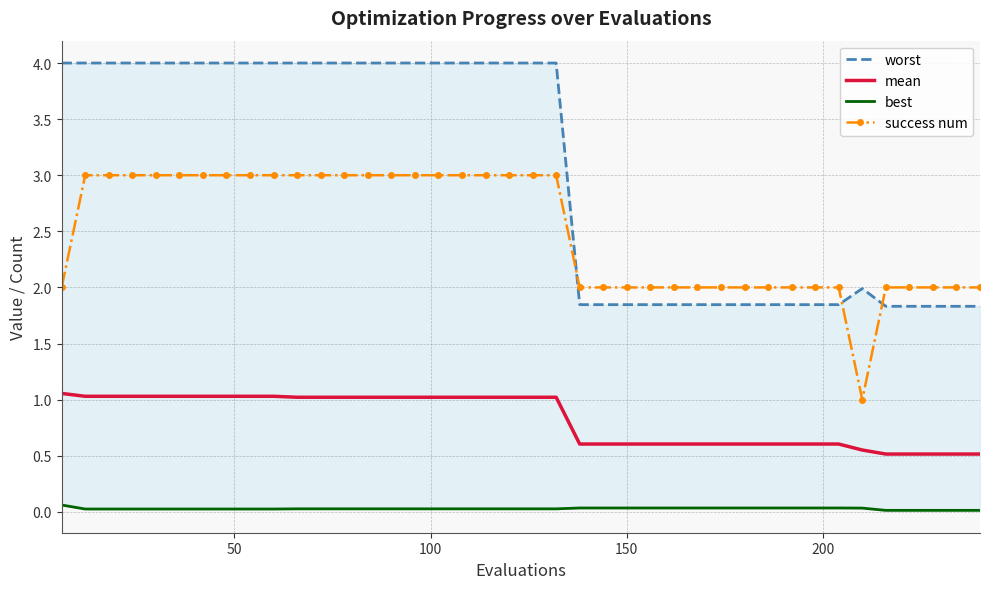

True or false: success num and worst cross at least once.

True